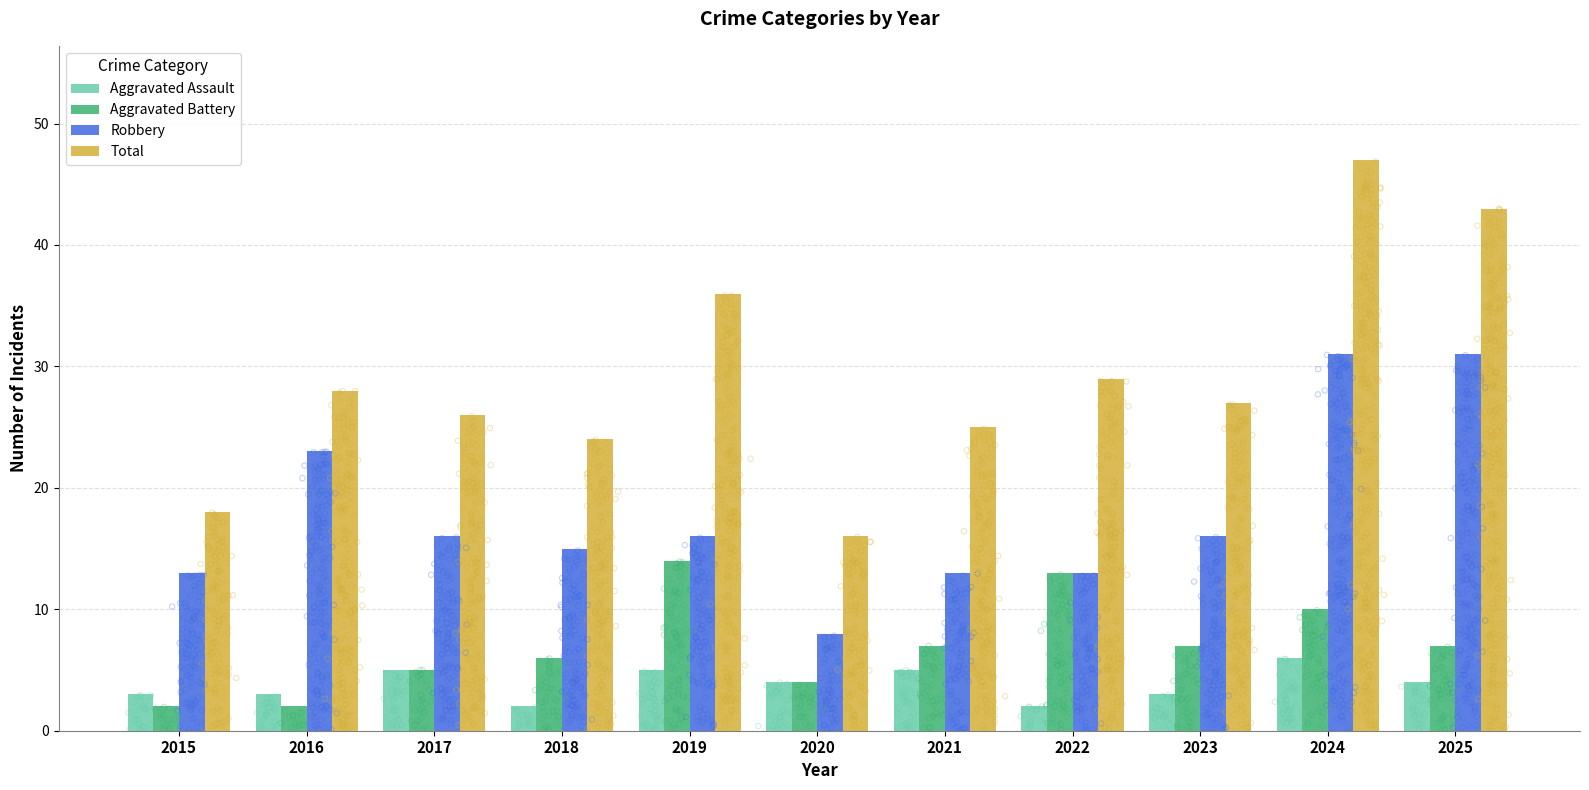

Which series has the largest total across all categories?

Total